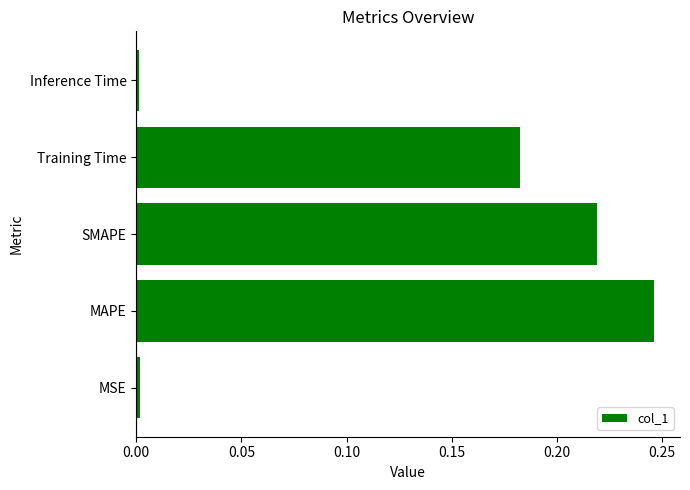

True or false: the data shows 0.1 at Training Time.

False